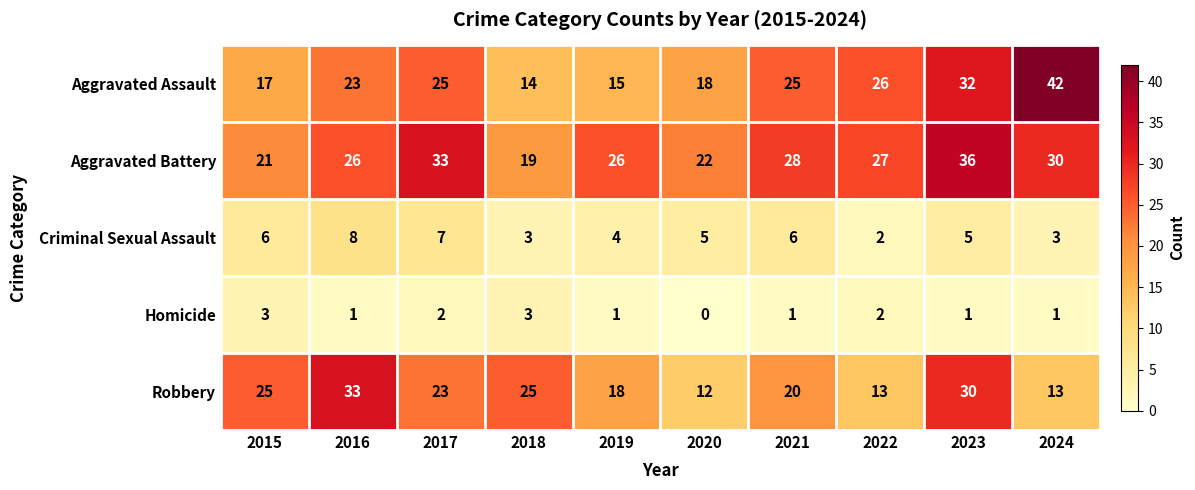

Which series has the largest total across all categories?

Aggravated Battery